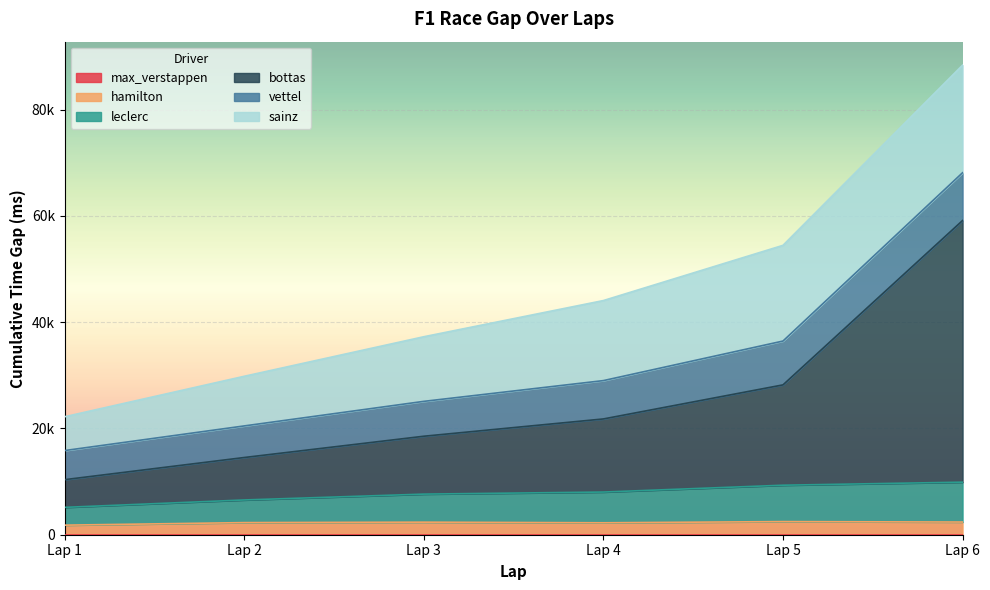

Does the chart display data point markers on the line(s)?

No